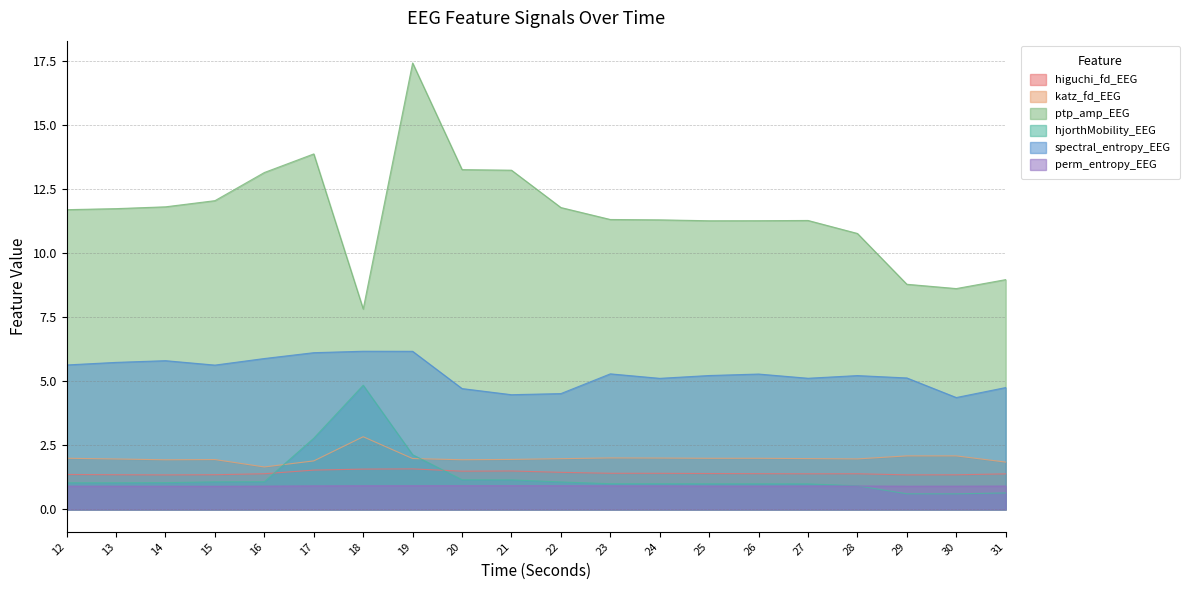

What is the maximum value for katz_fd_EEG?

2.8